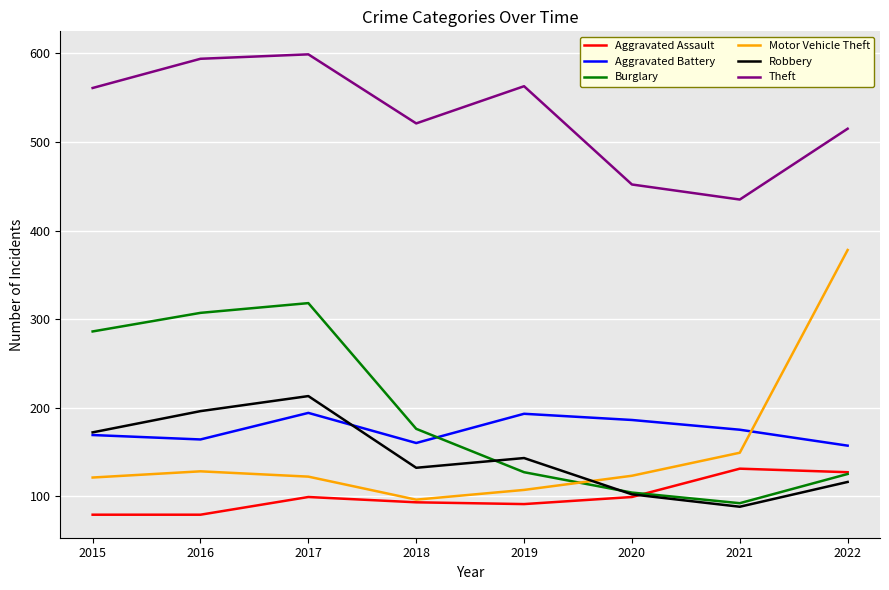

True or false: Aggravated Assault and Robbery intersect in this chart.

True